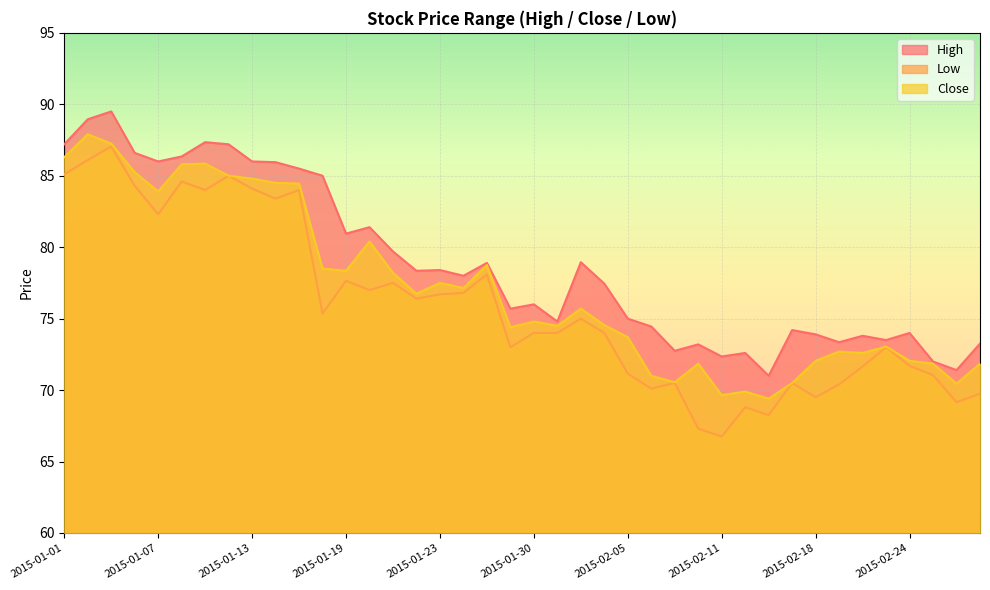

What is the lowest value of the High series?

71.0